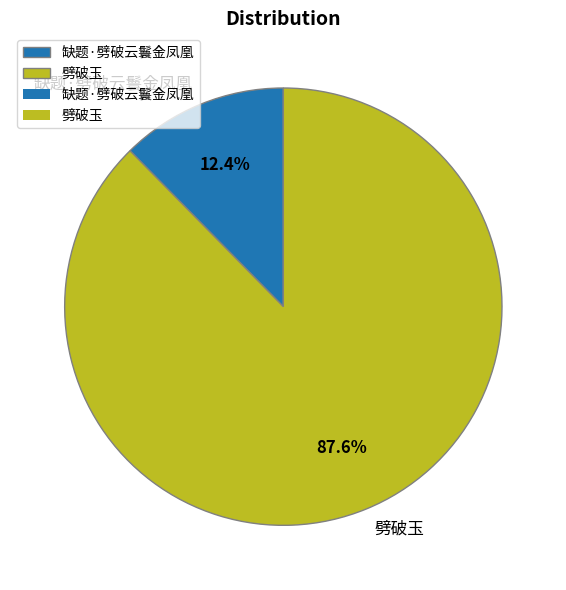

Rank the categories by value from highest to lowest.

劈破玉, 缺题·劈破云鬟金凤凰